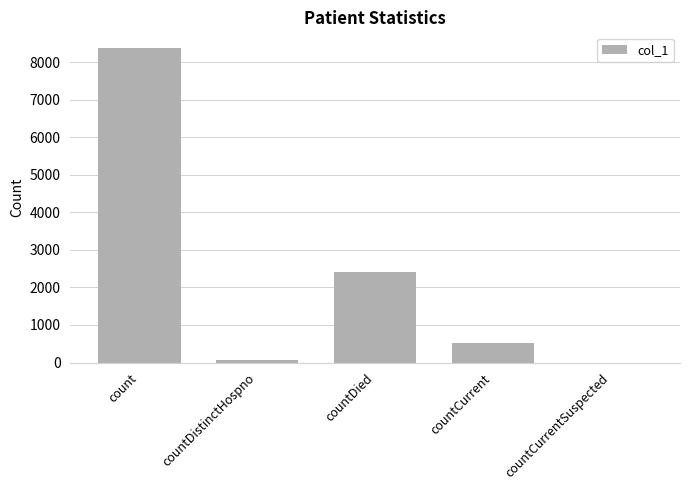

The value at countDistinctHospno is 76. True or false?

True